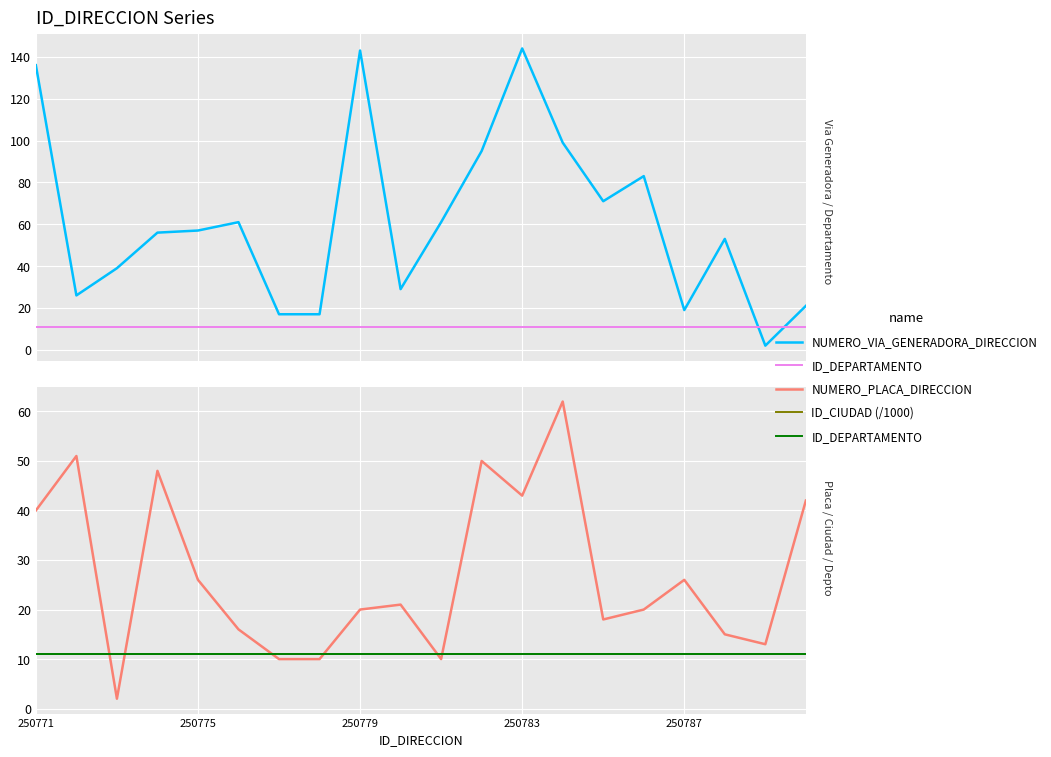

At which category is the sum across all series the highest?

250783